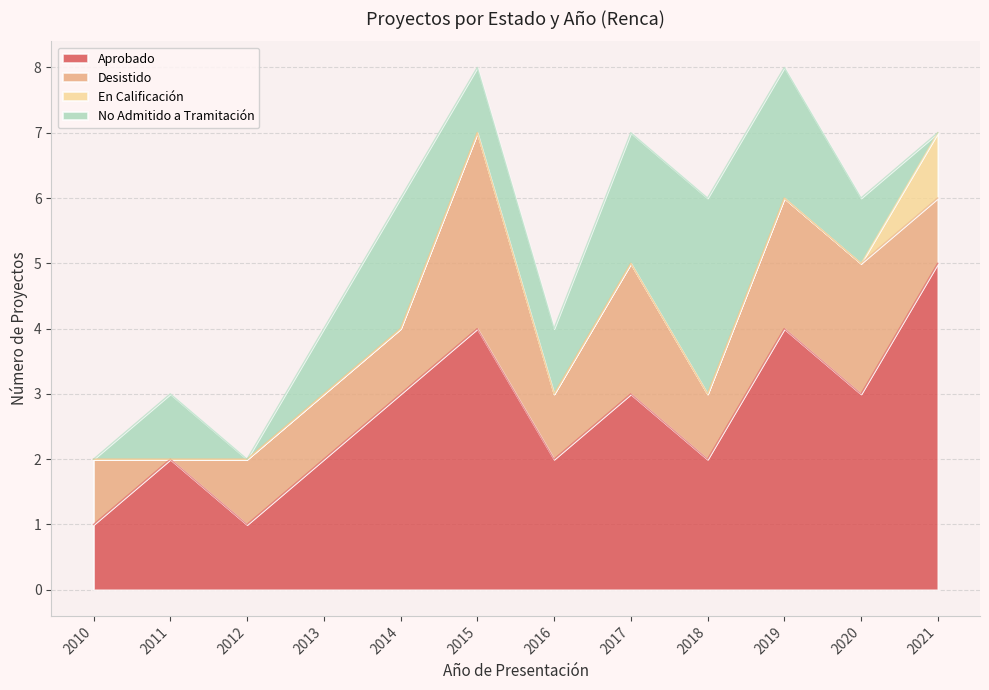

What is the difference between the second highest and minimum values in the No Admitido a Tramitación series?

2